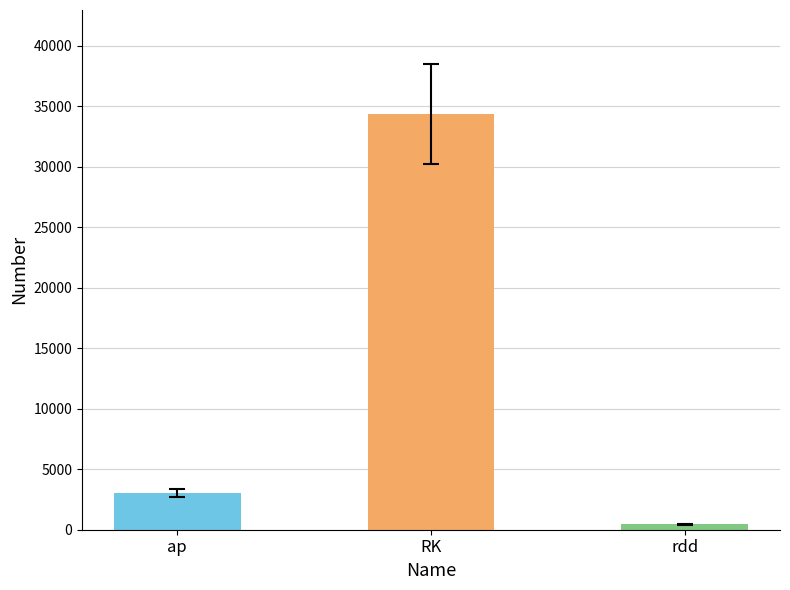

What is the difference between the maximum and second lowest values?

31327